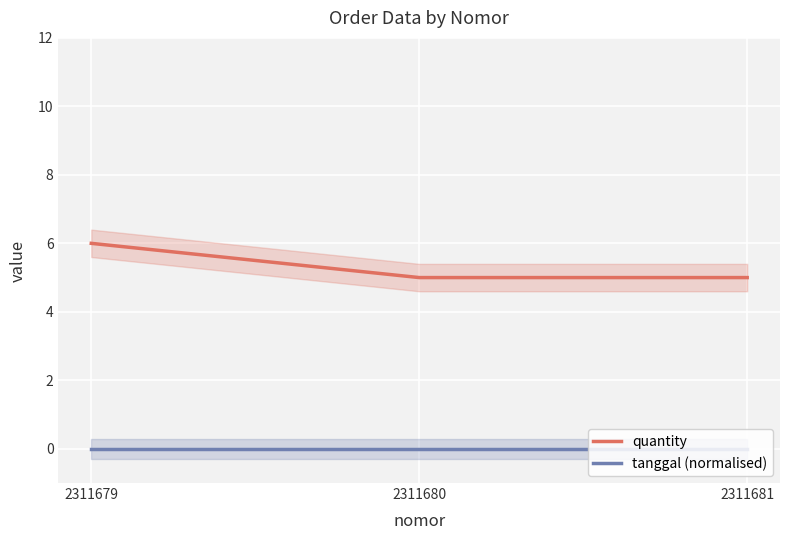

At how many categories does at least one series exceed 2?

3